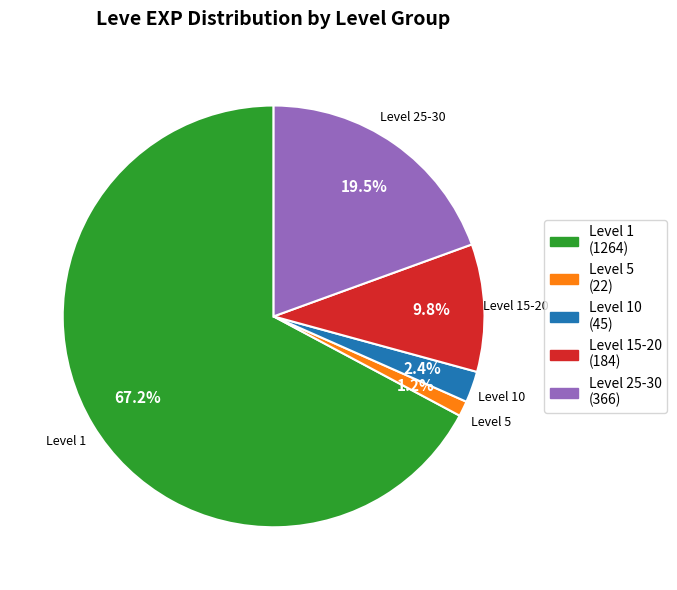

Is there any slice that represents more than half of the pie?

Yes